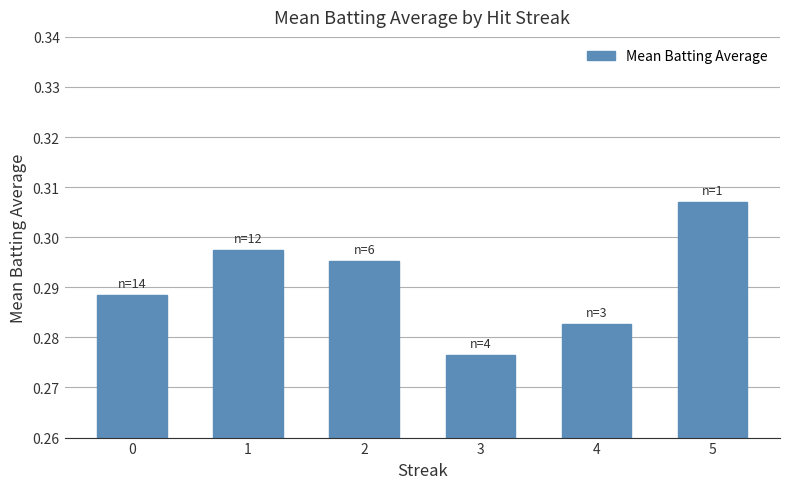

What is the sum of the values at 2 and 3?

0.6